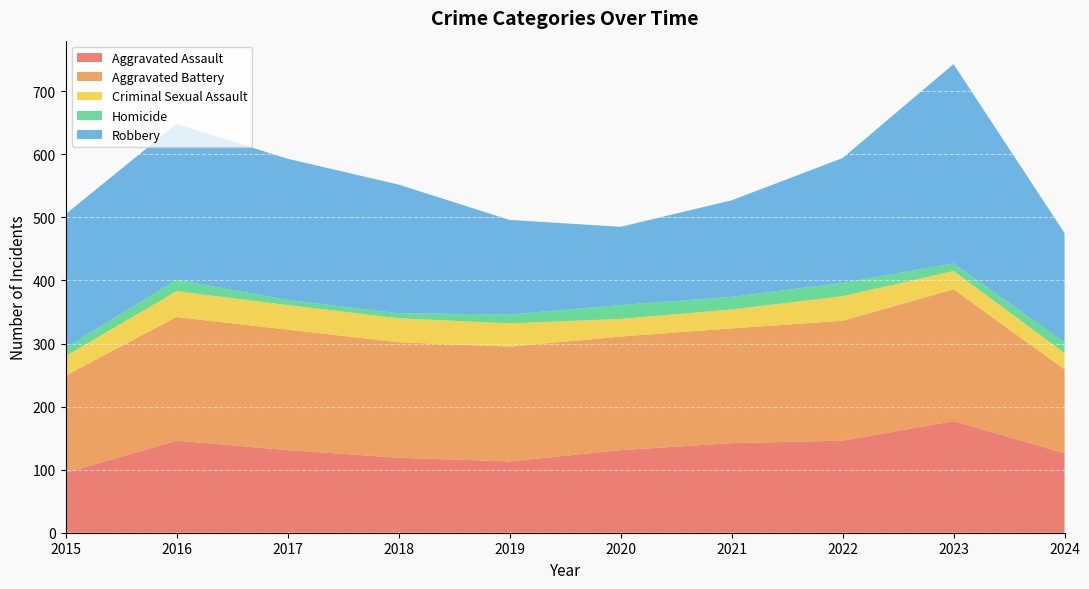

Reading left to right, what are all the values shown in this chart?

Aggravated Assault: 95	146	131	119	113	131	142	146	177	126
Aggravated Battery: 154	196	191	183	182	180	182	190	209	133
Criminal Sexual Assault: 31	41	39	38	37	28	30	39	29	26
Homicide: 13	18	8	8	14	22	20	21	12	17
Robbery: 212	247	224	204	150	124	153	198	316	173